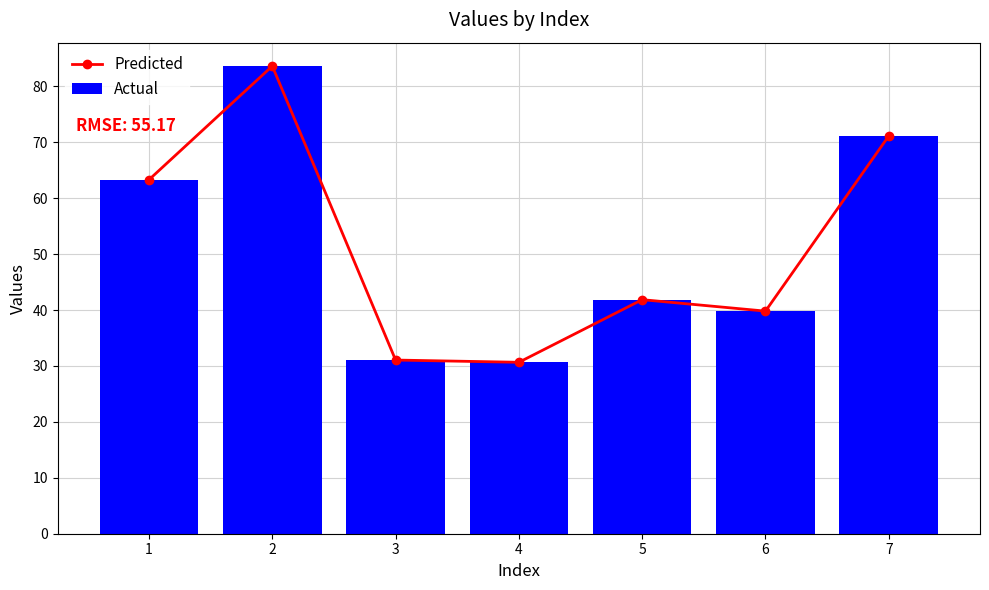

Which series has the largest total across all categories?

Predicted